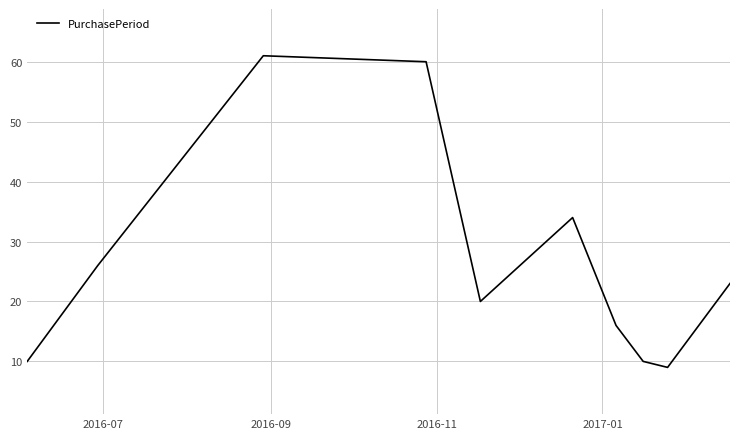

What is the difference between the maximum and minimum values?

52